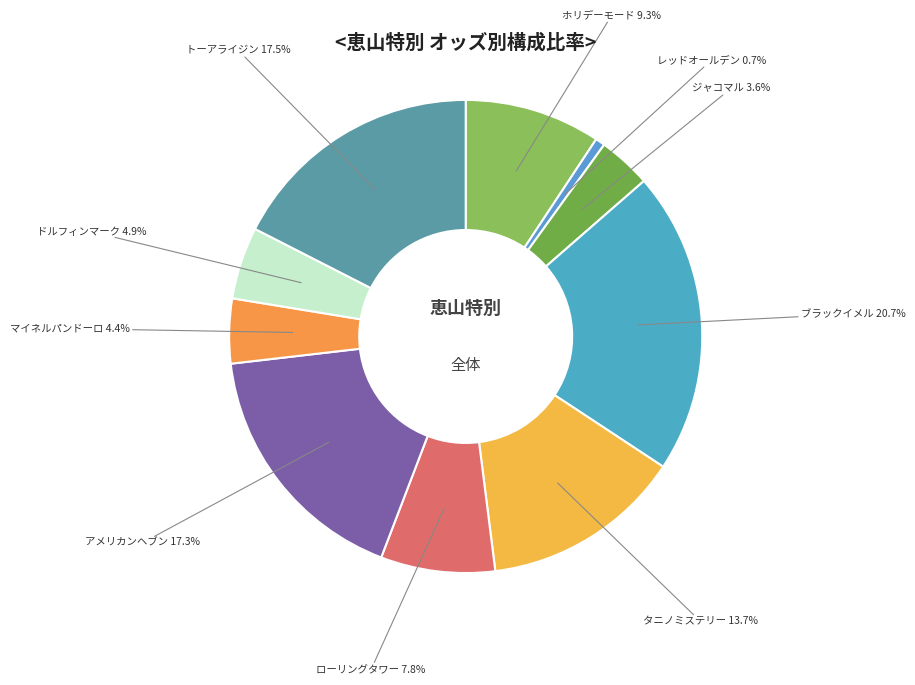

Which slice is the smallest?

レッドオールデン